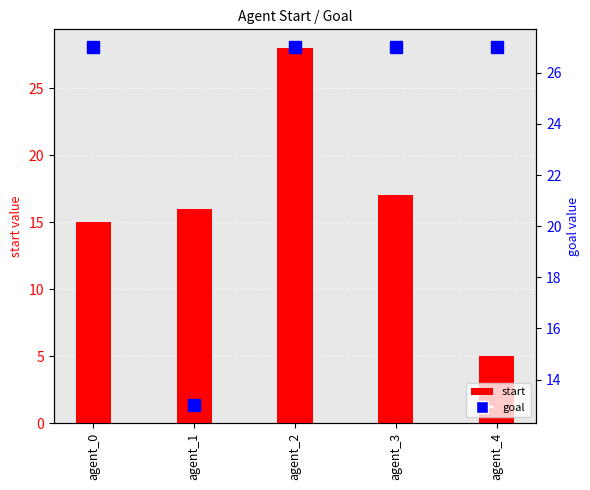

What is the difference between the second highest and minimum values in the goal series?

14